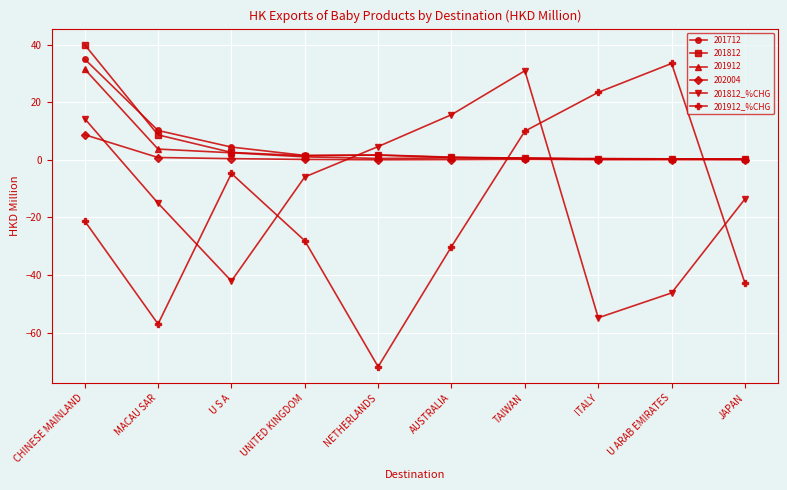

How many lines are shown in the chart?

6